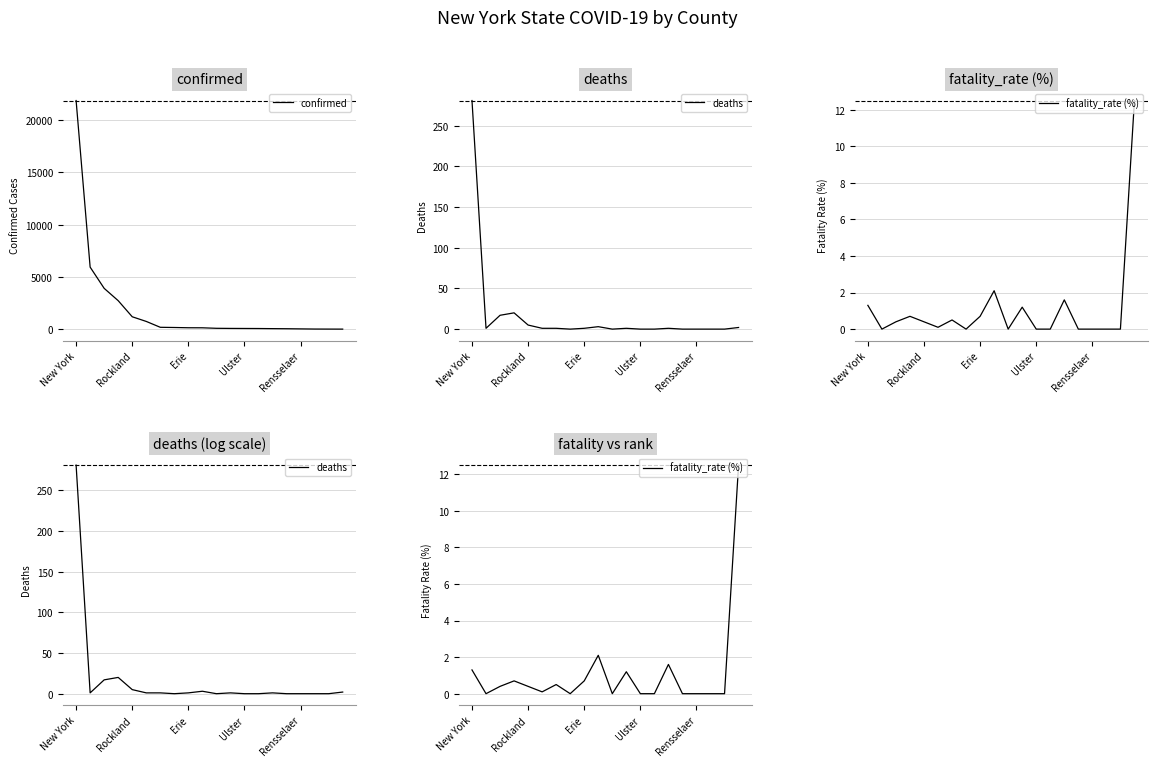

List the series in order of their peak value, highest first.

confirmed, deaths, fatality_rate (%)